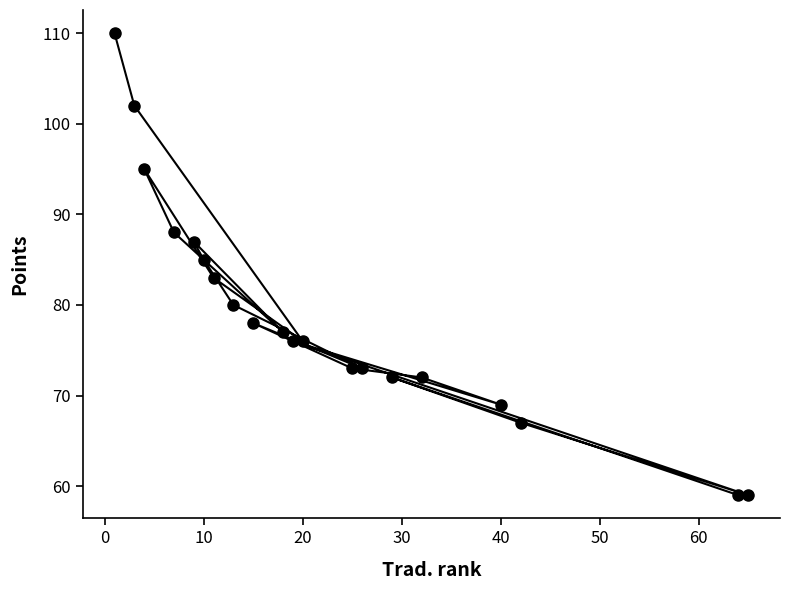

What is the greatest value displayed?

110